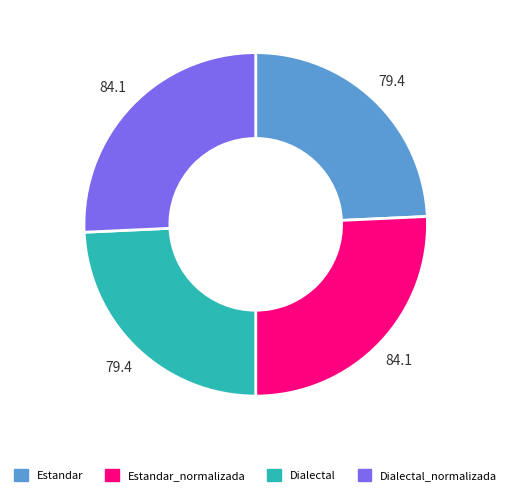

How many segments does this pie chart have?

4